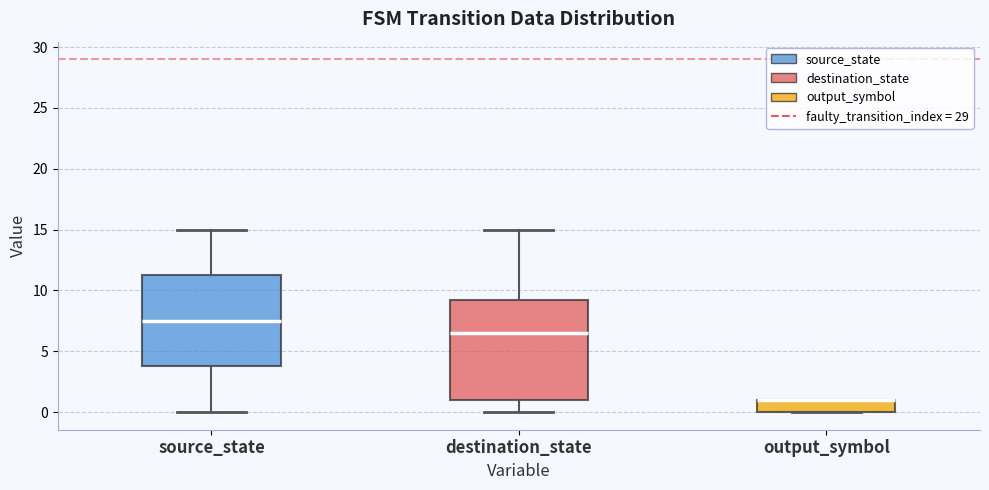

Which box is the tallest, from its lower edge to its upper edge?

destination_state